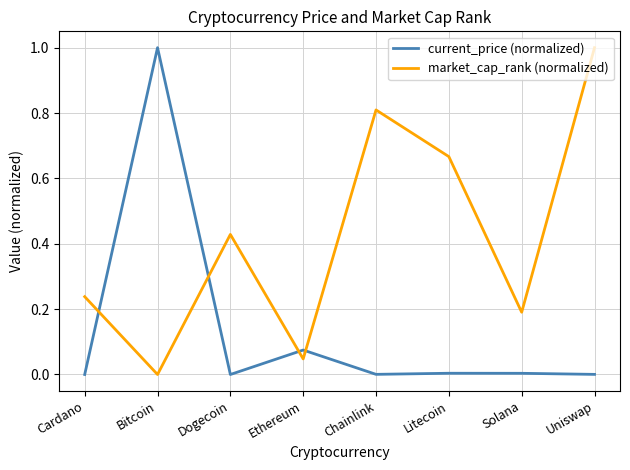

List the labels in order of market_cap_rank (normalized) value, largest first.

Uniswap, Chainlink, Litecoin, Dogecoin, Cardano, Solana, Ethereum, Bitcoin